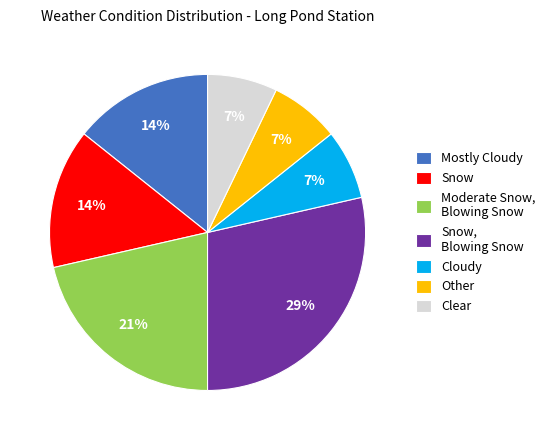

What percentage is the Cloudy slice, to the nearest percent?

7%